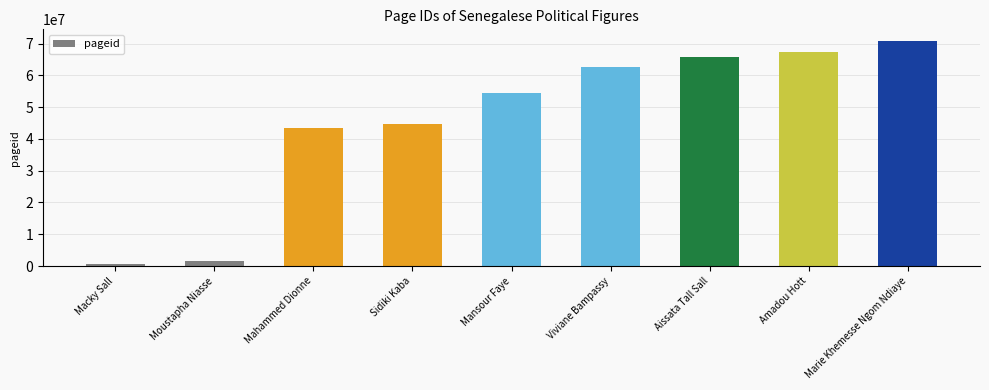

What is the sum of all values?

411813799